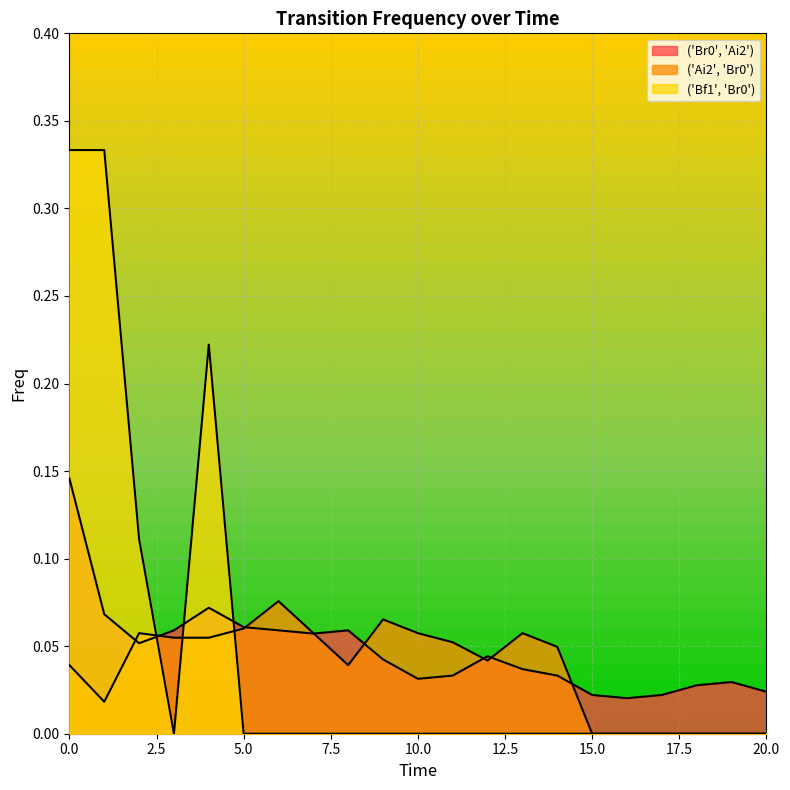

What is the sum of the ('Br0', 'Ai2') values at 4 and 13?

0.1